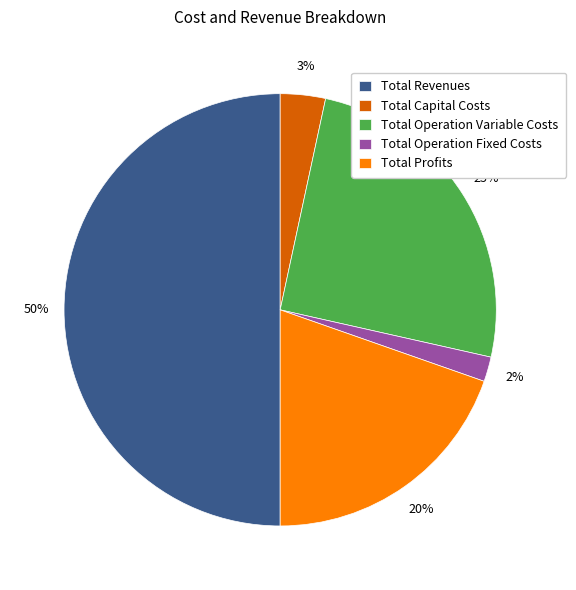

Which category has the biggest portion of the pie?

Total Revenues